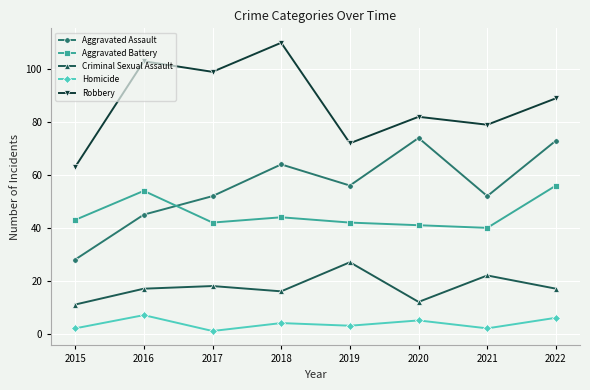

What is the value of the Criminal Sexual Assault point at the 3rd from the left?

18